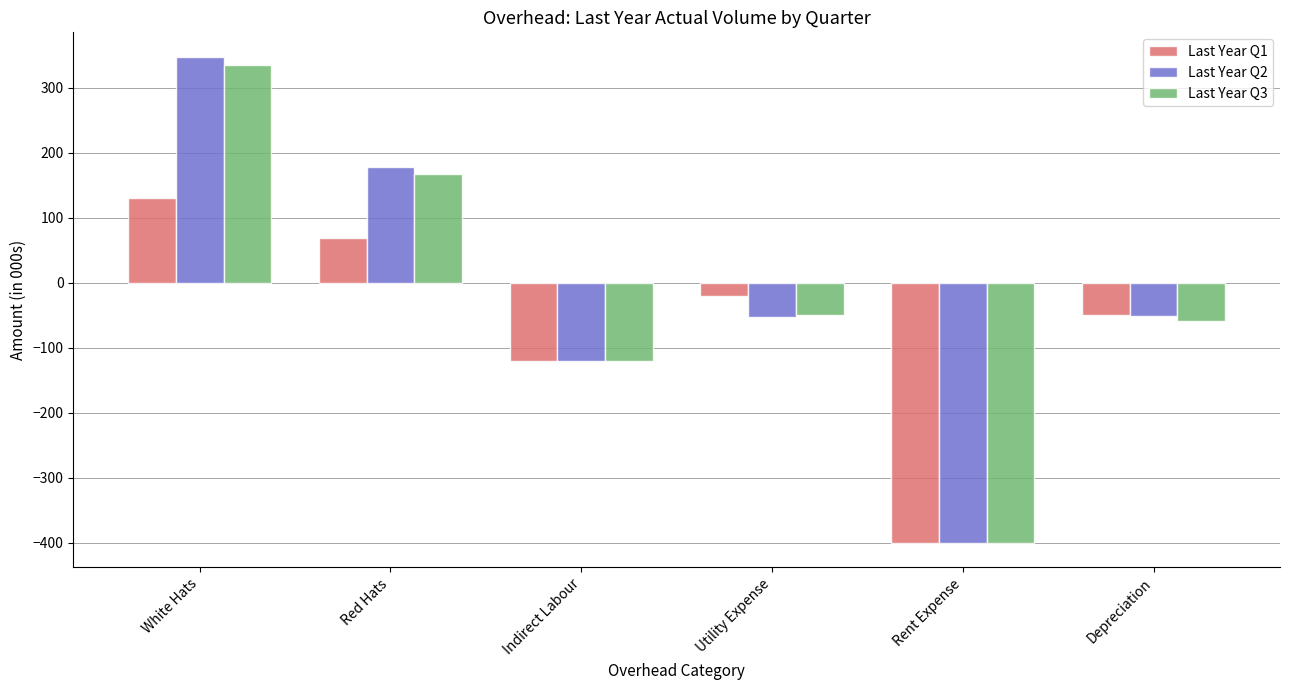

Which label corresponds to the largest value in the chart?

White Hats